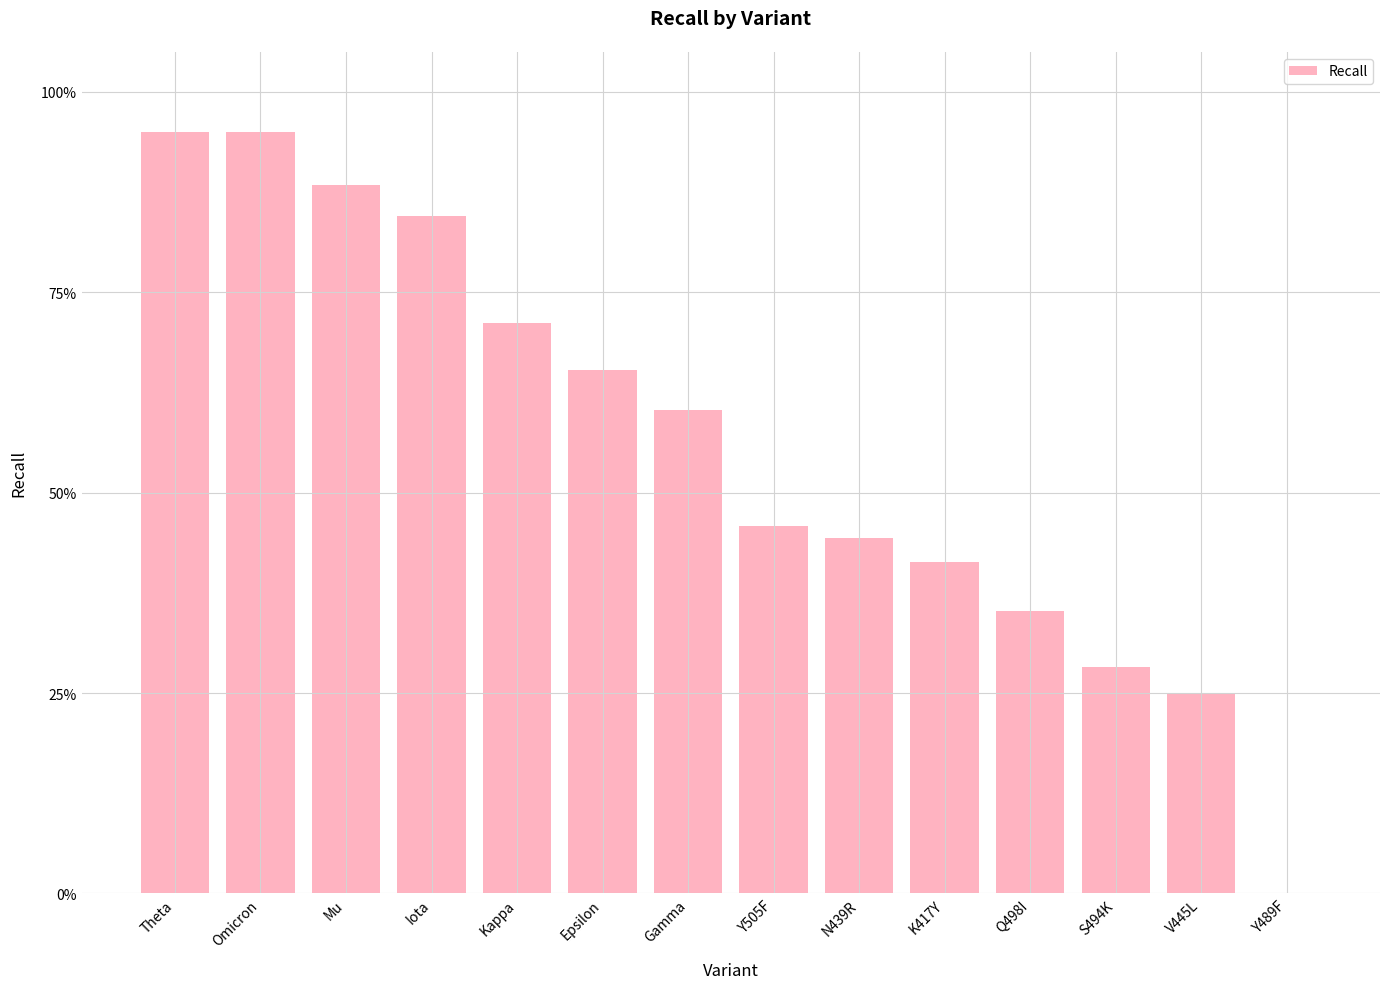

Is it true that the value at K417Y is 0.2?

False